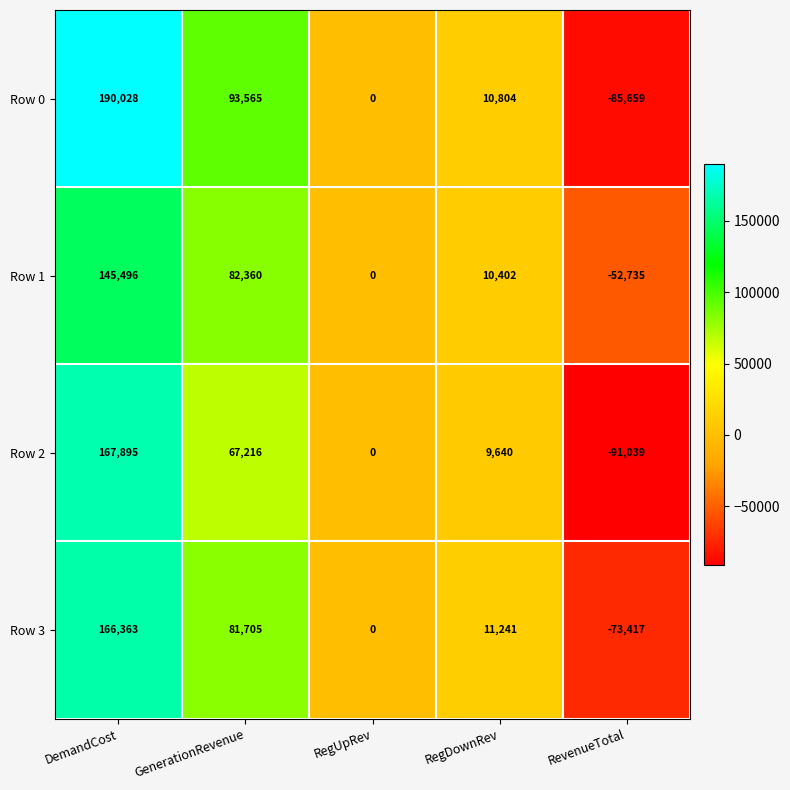

At which category is the sum across all series the highest?

DemandCost